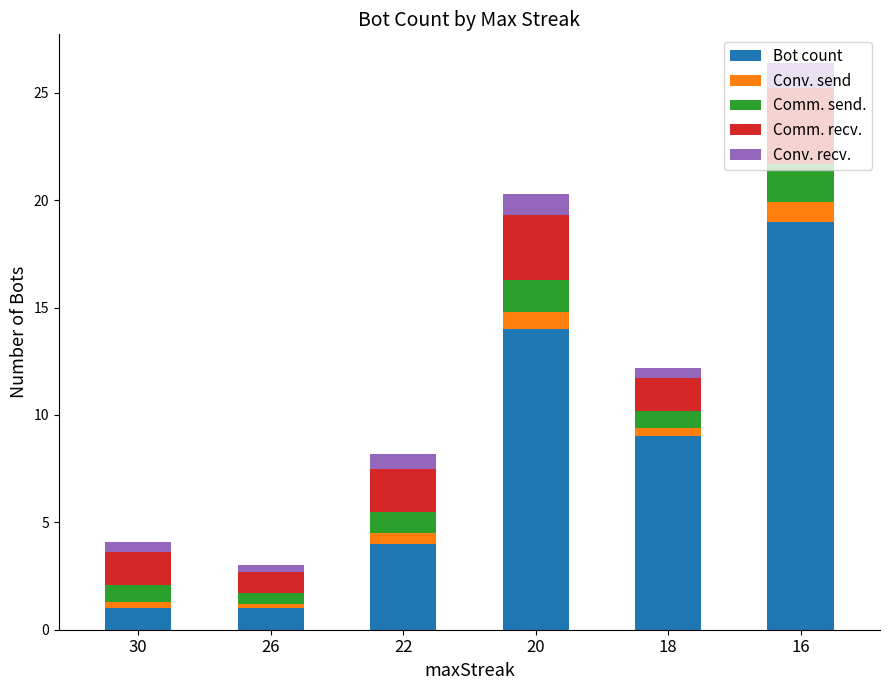

What is the difference between the maximum and minimum values in the Bot count series?

18.0